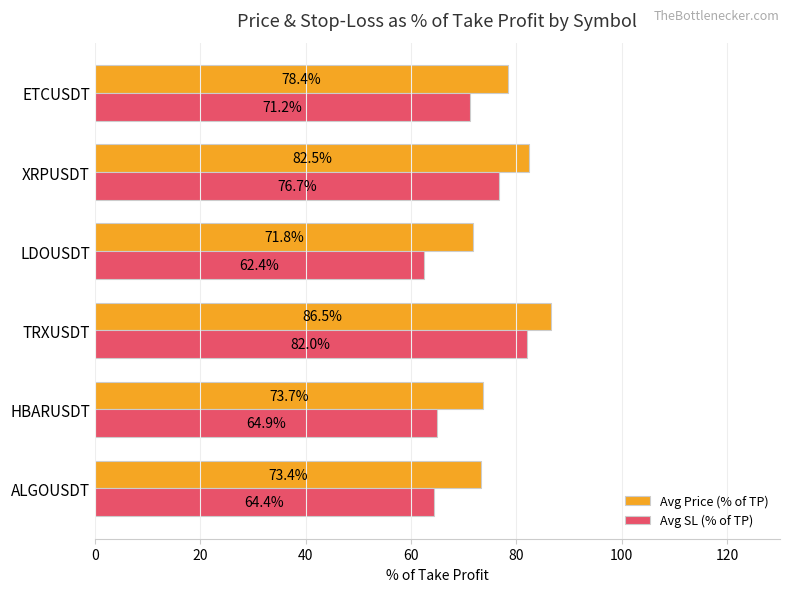

At which category is the sum across all series the highest?

TRXUSDT